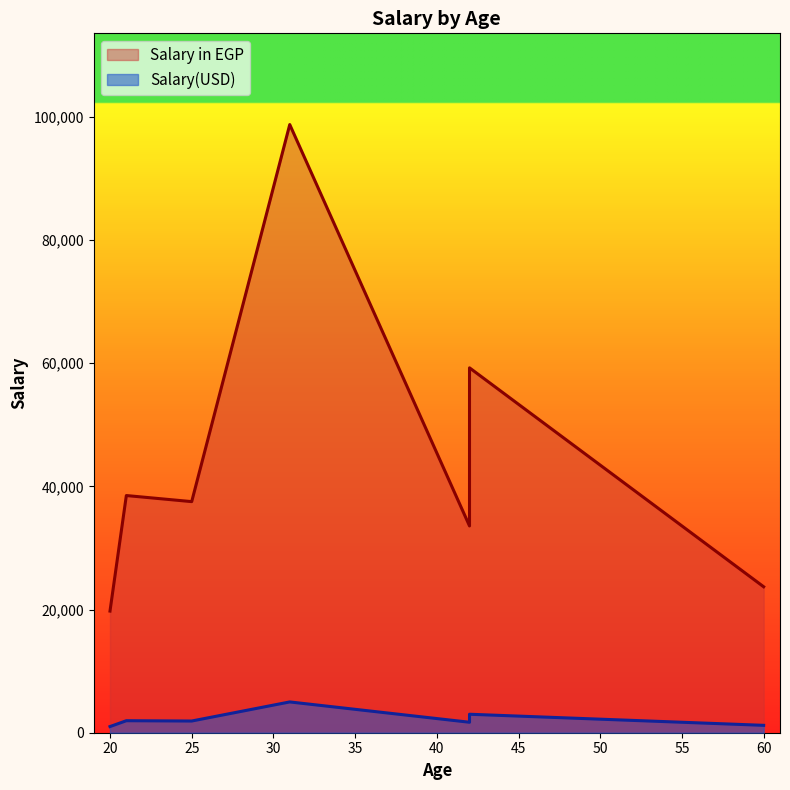

True or false: Salary in EGP has more than 1 interior local peaks.

True